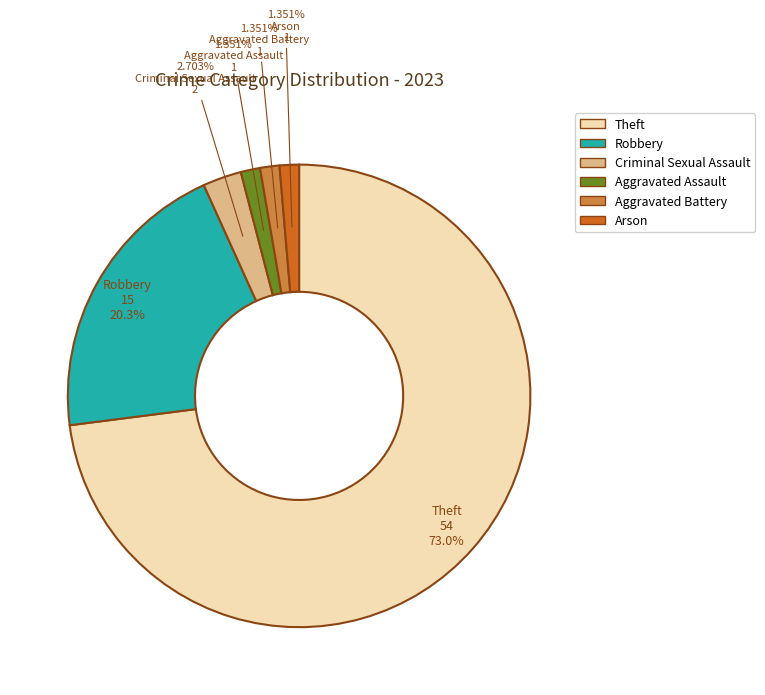

How many slices are in this pie chart?

6